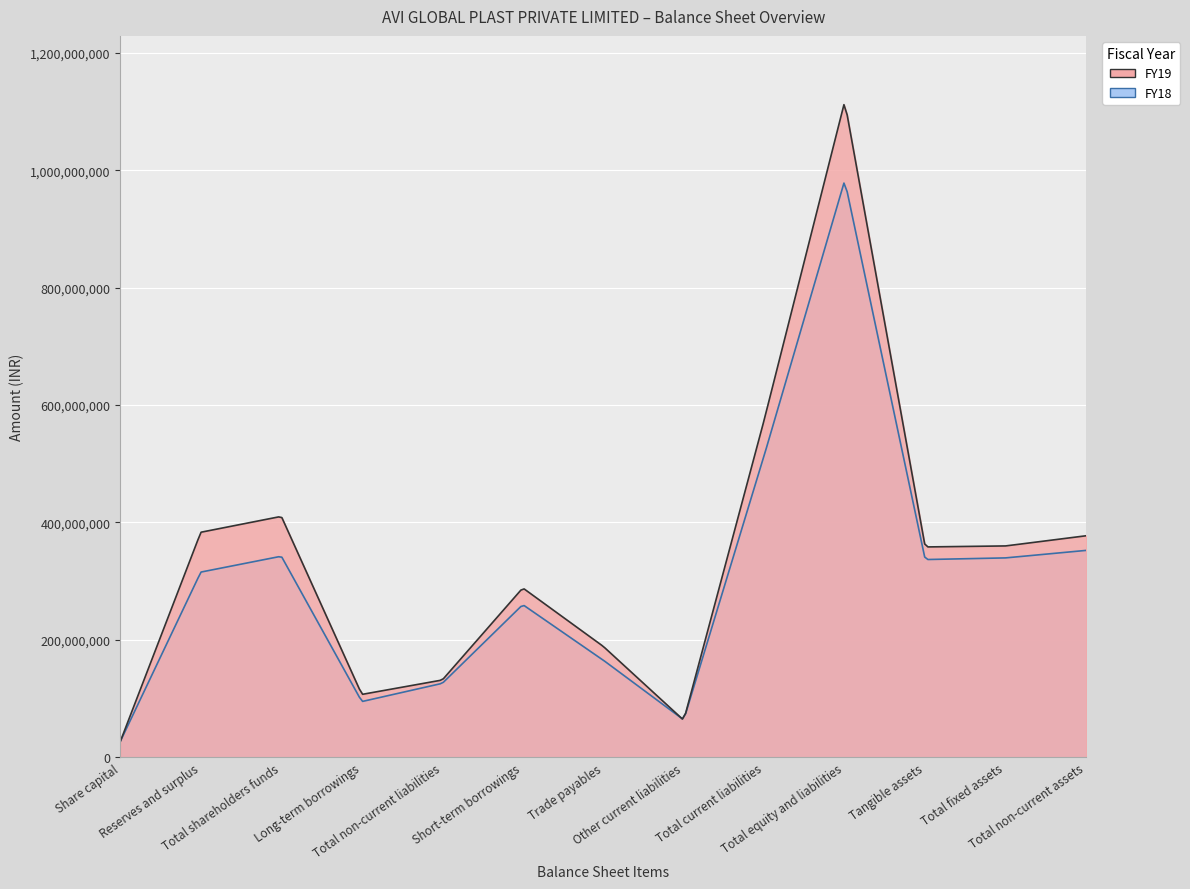

Does the chart display data point markers on the line(s)?

No